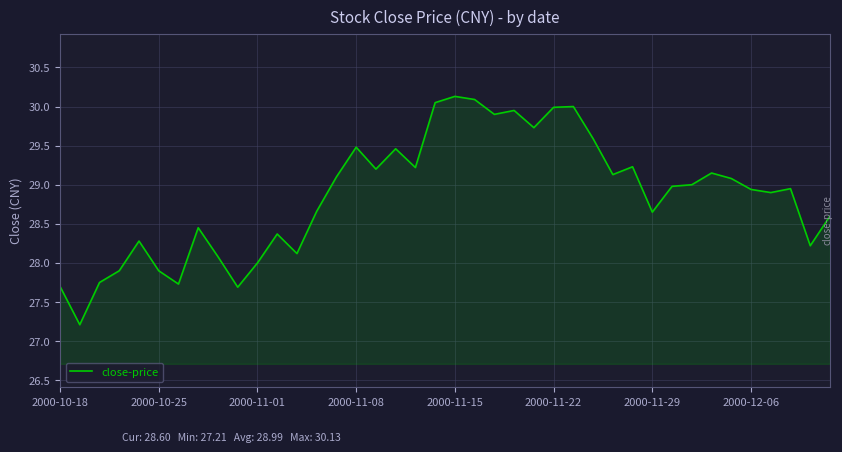

What is the smallest value displayed?

27.2